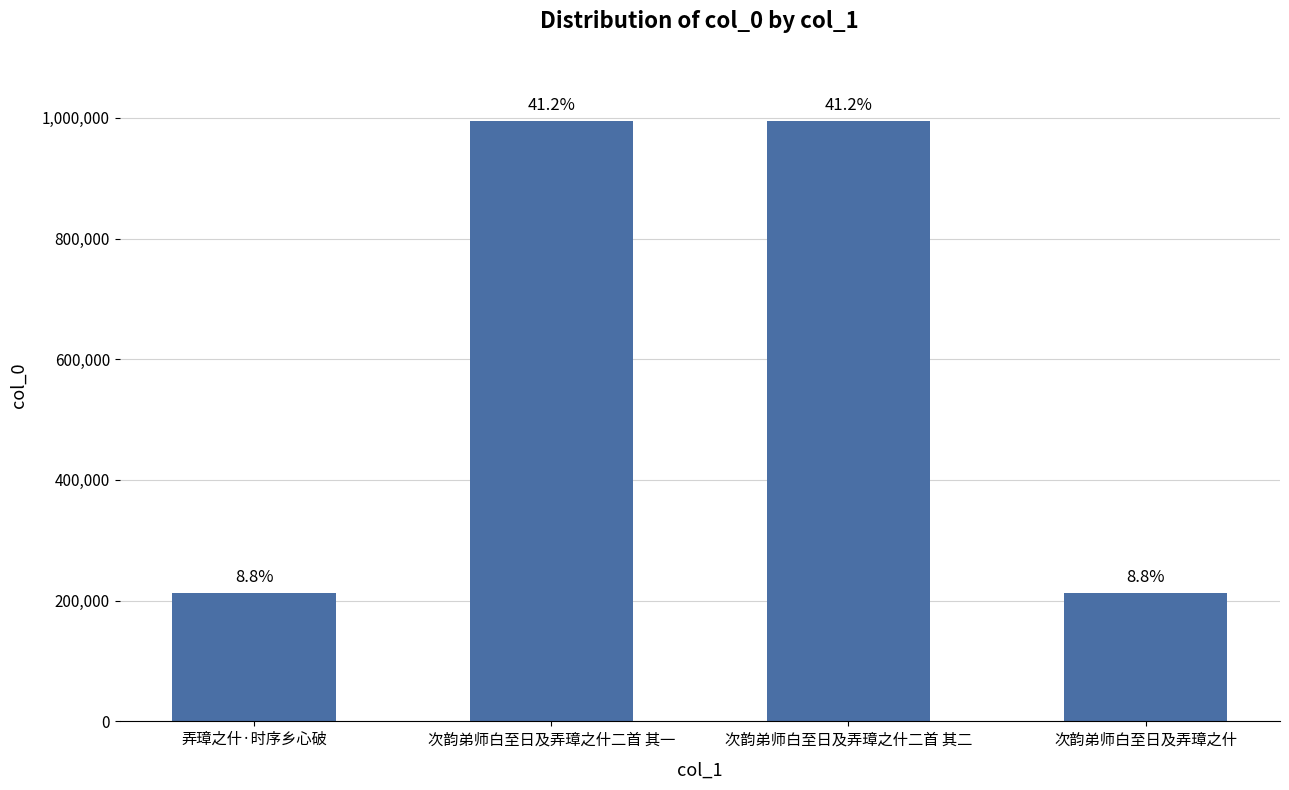

Reading left to right, transcribe all the data shown in this chart.

弄璋之什·时序乡心破=212504	次韵弟师白至日及弄璋之什二首 其一=994701	次韵弟师白至日及弄璋之什二首 其二=994870	次韵弟师白至日及弄璋之什=212501